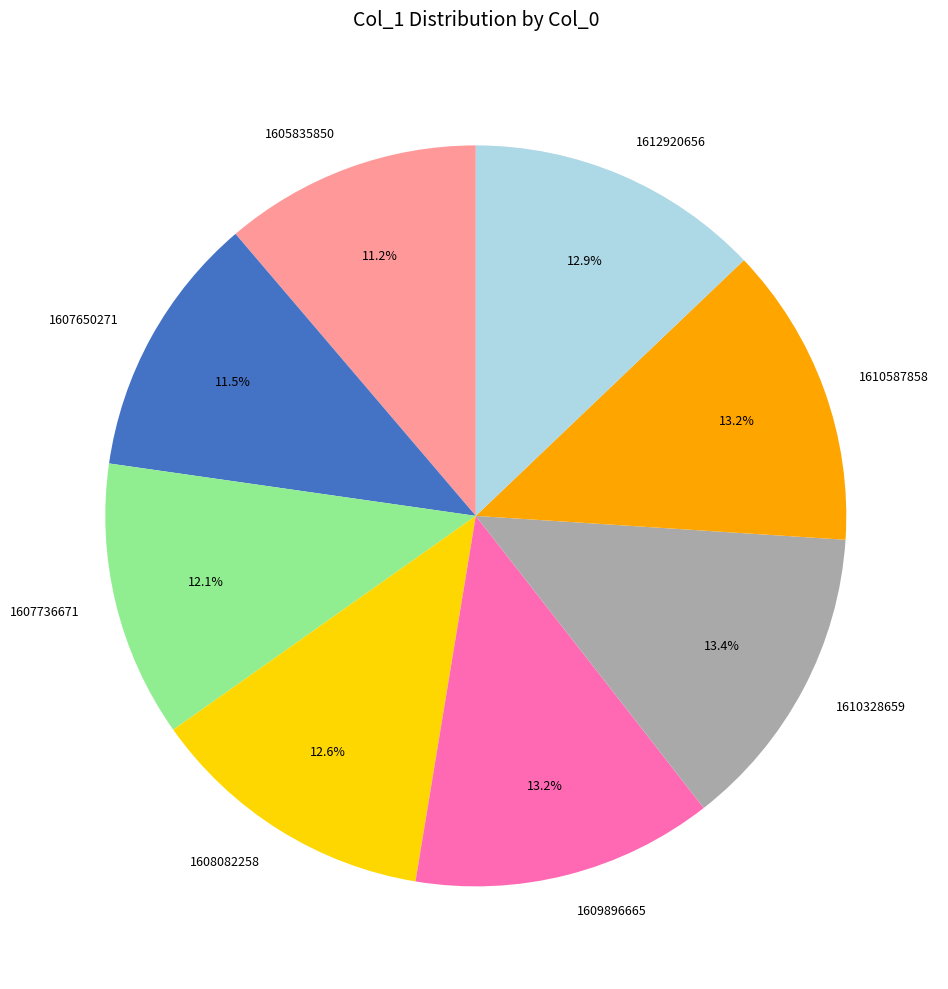

What is the ratio of the value at 1607650271 to the value at 1605835850?

1.0